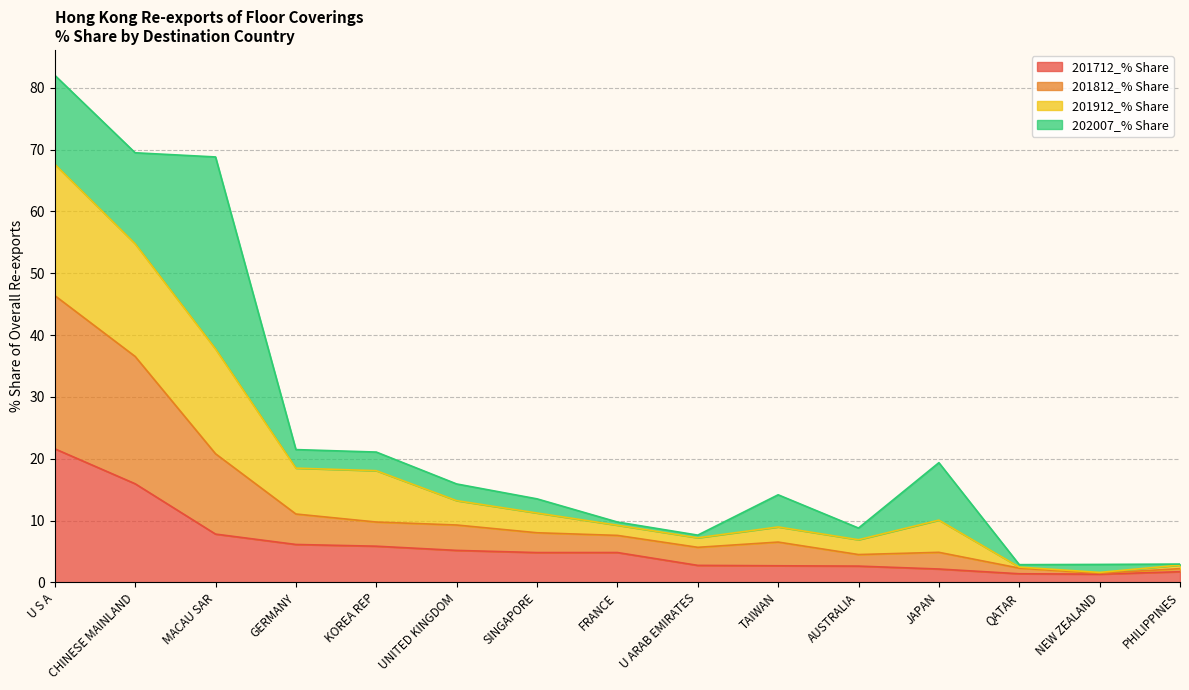

Which series has the largest total across all categories?

201912_% Share